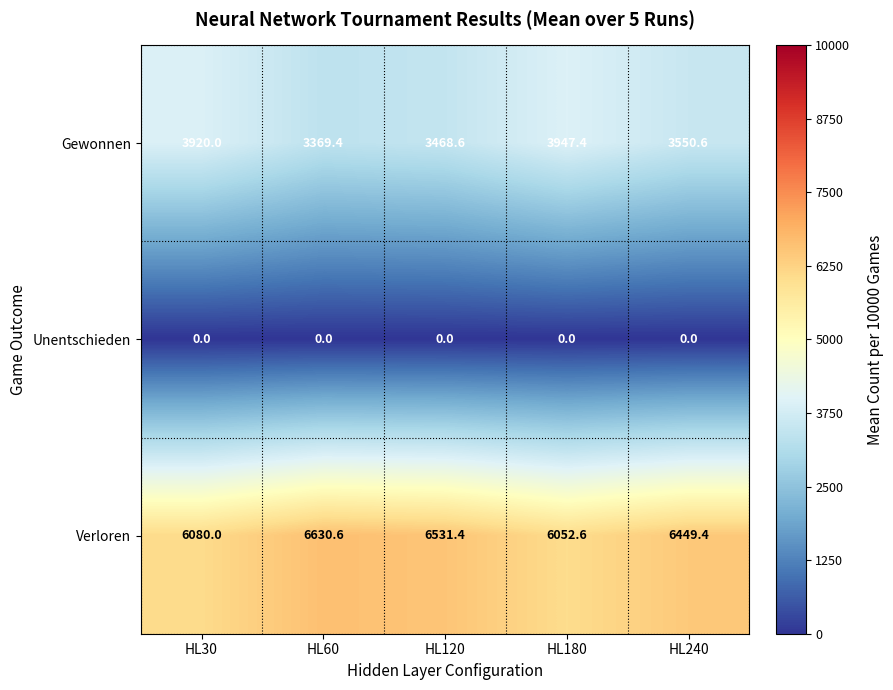

How many data points does each series have?

5